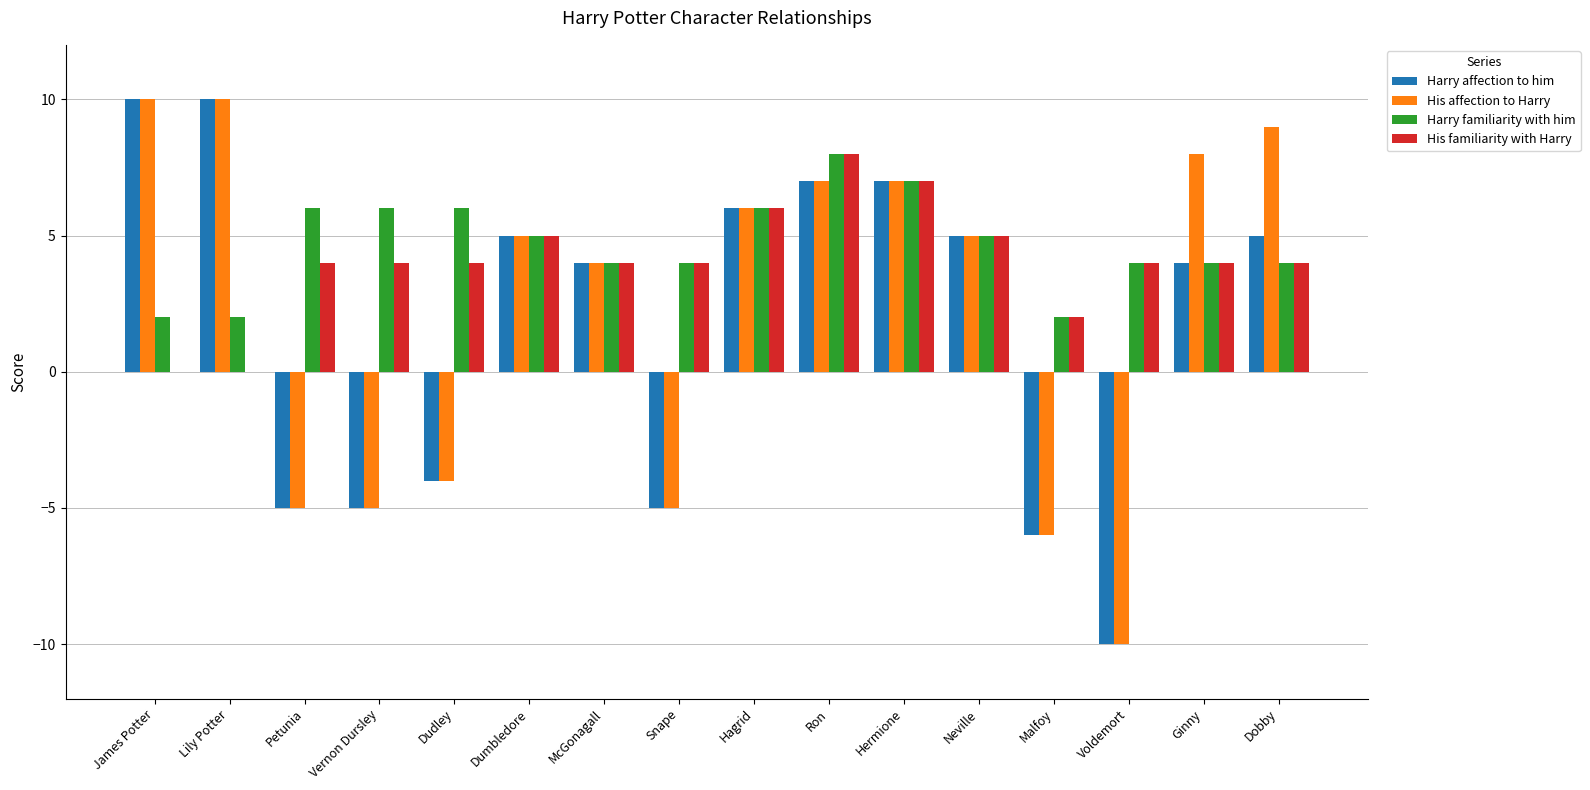

What is the approximate value of His familiarity with Harry at Hermione?

7